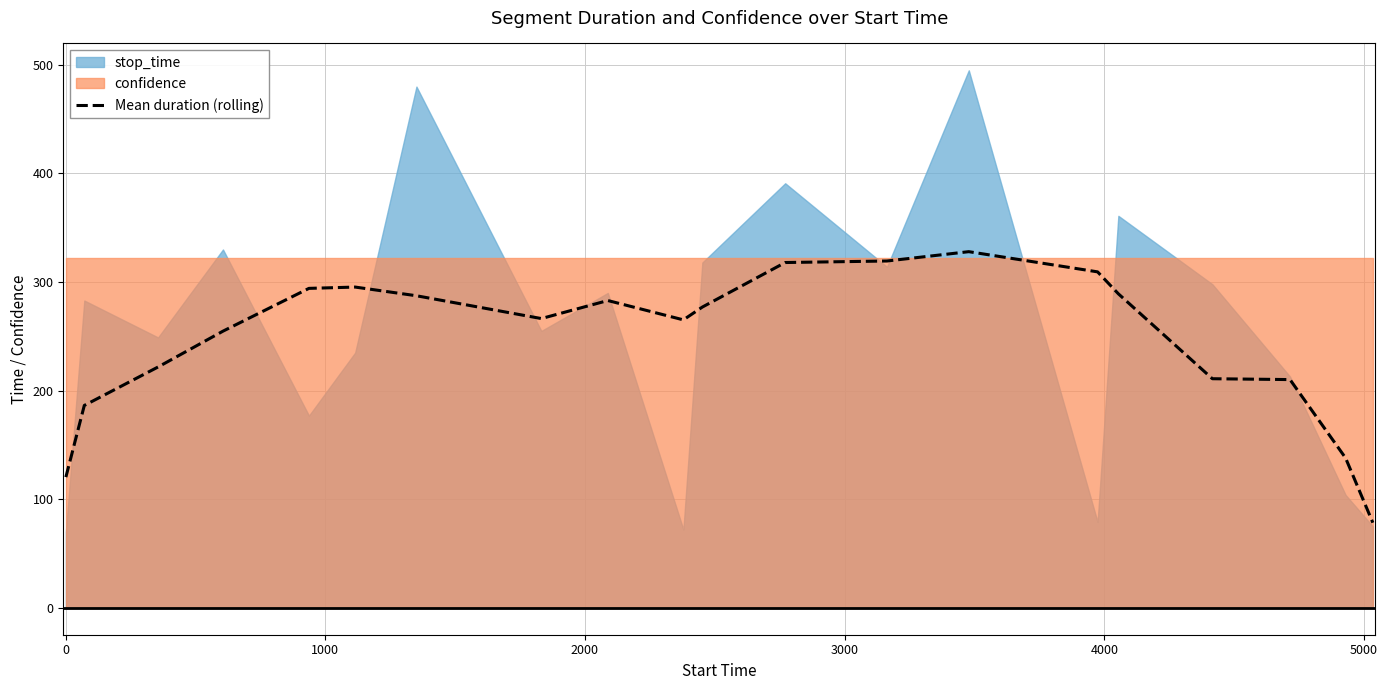

What is the minimum value for Mean duration (rolling)?

78.4